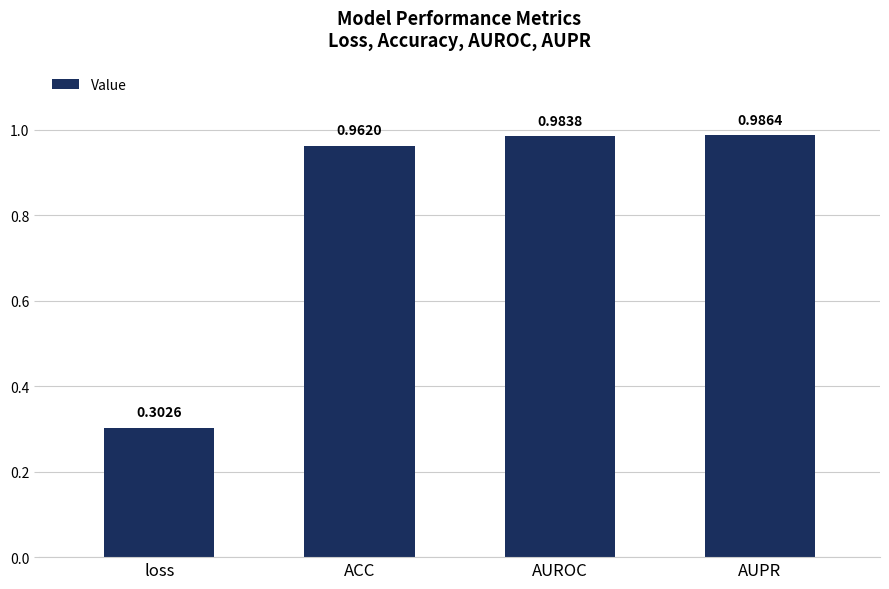

What is the label of the 1st bar from the right?

AUPR